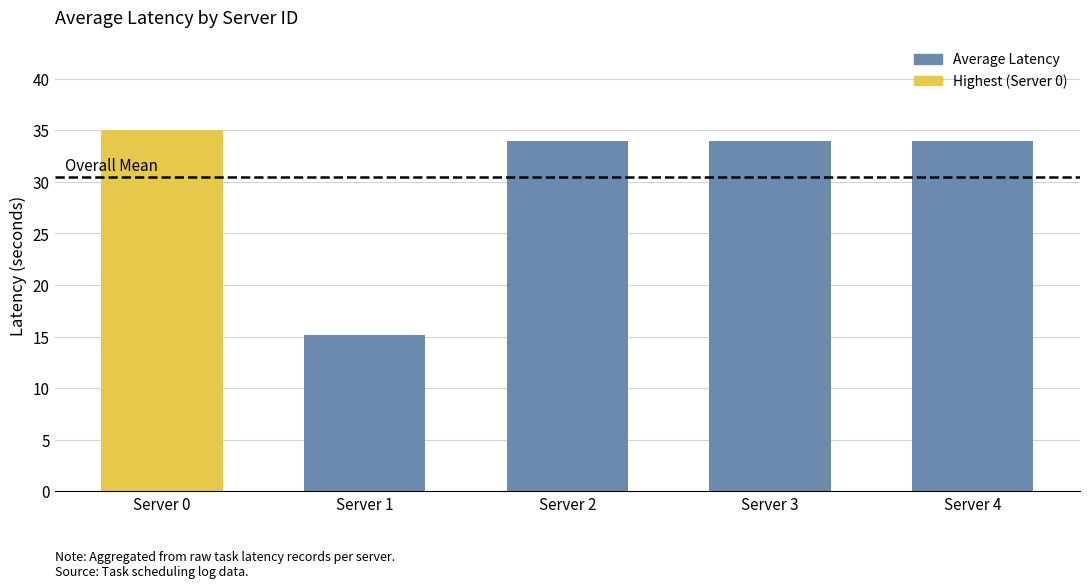

The value at Server 2 is 34.0. True or false?

True